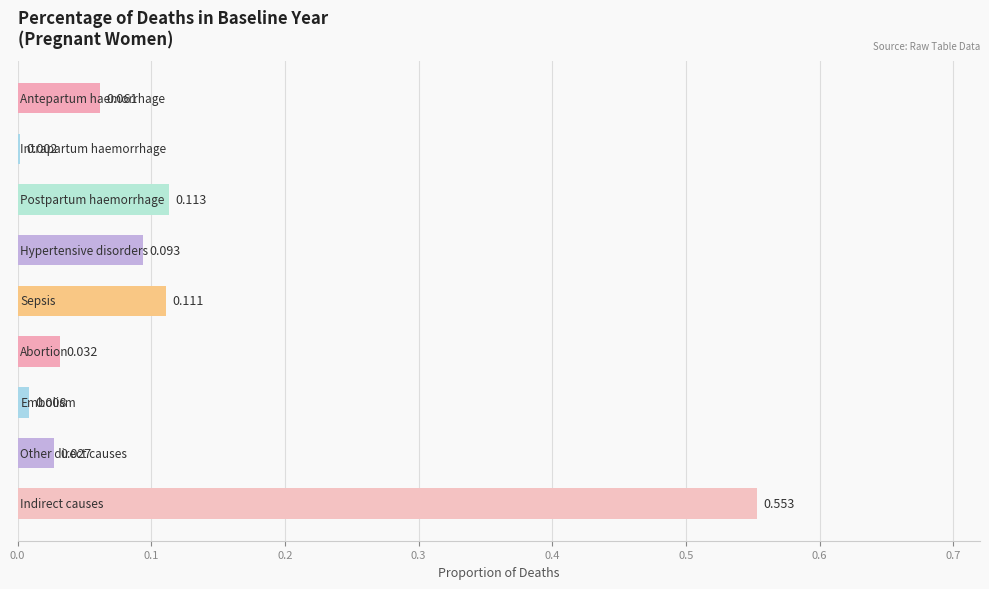

What is the greatest value displayed?

0.6